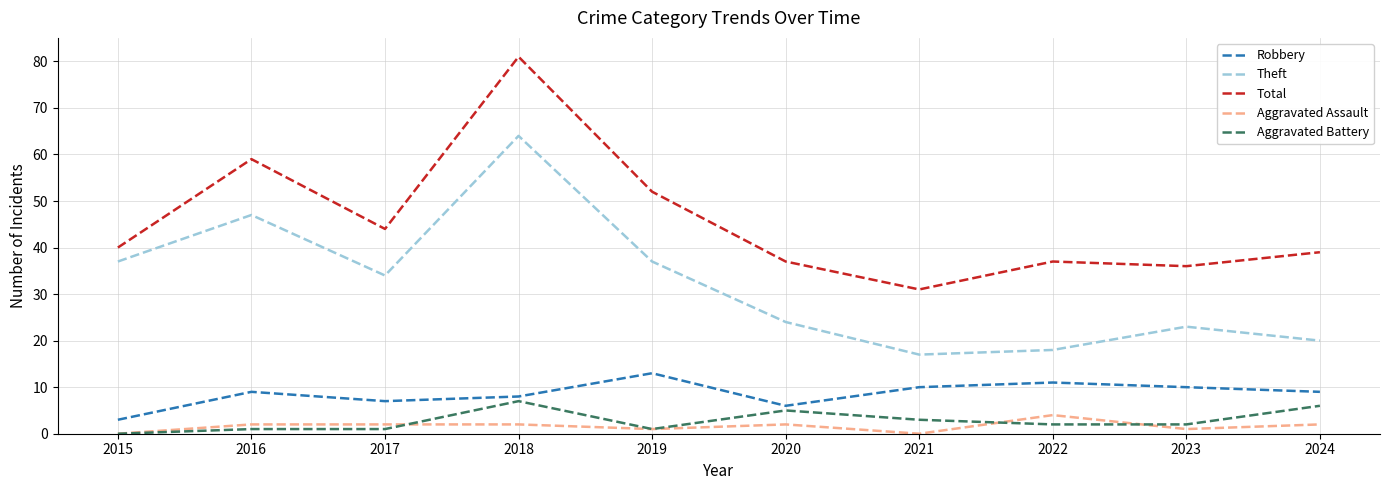

Is the value of Theft at 2016 greater than the value of Aggravated Assault at 2018?

Yes